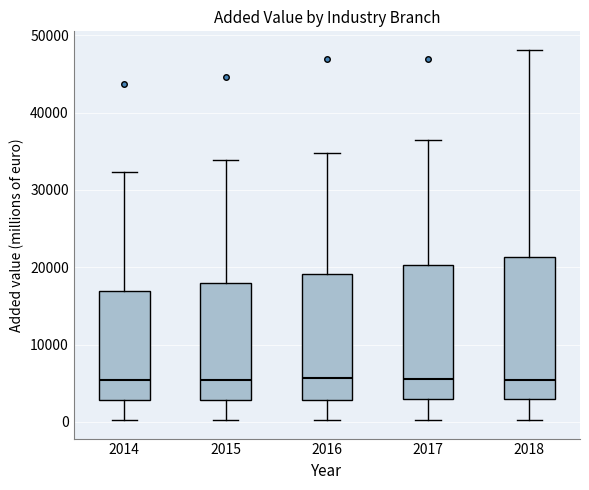

Reading left to right, transcribe this box plot: for each box, give where its median line is, the range the box spans, and where its two whiskers end, as read against the y-axis. The values are not printed on the chart, so give them approximately, as read against the axis.

2014: median 5000, box 3000 to 17000, whiskers 0 to 32000
2015: median 5000, box 3000 to 18000, whiskers 0 to 34000
2016: median 6000, box 3000 to 19000, whiskers 0 to 35000
2017: median 6000, box 3000 to 20000, whiskers 0 to 37000
2018: median 5000, box 3000 to 21000, whiskers 0 to 48000